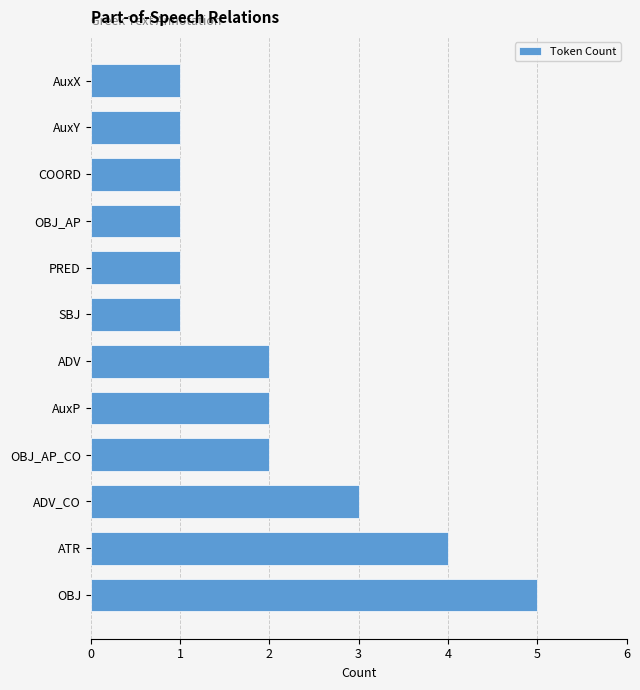

Does the chart contain any negative values?

No